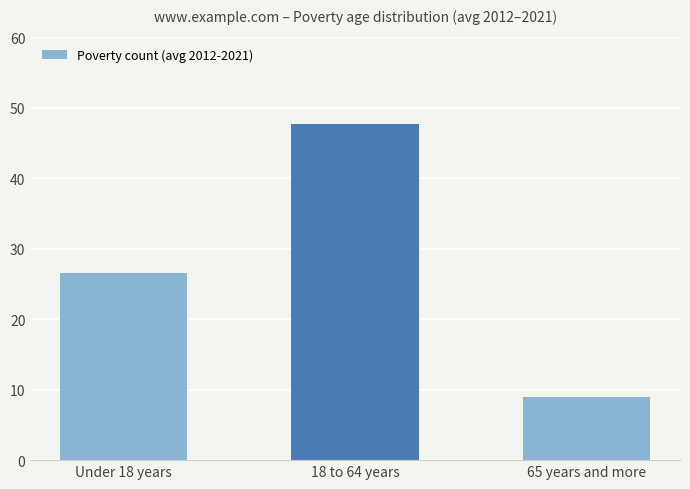

Reading left to right, what are all the values shown in this chart?

26.5	47.7	9.0